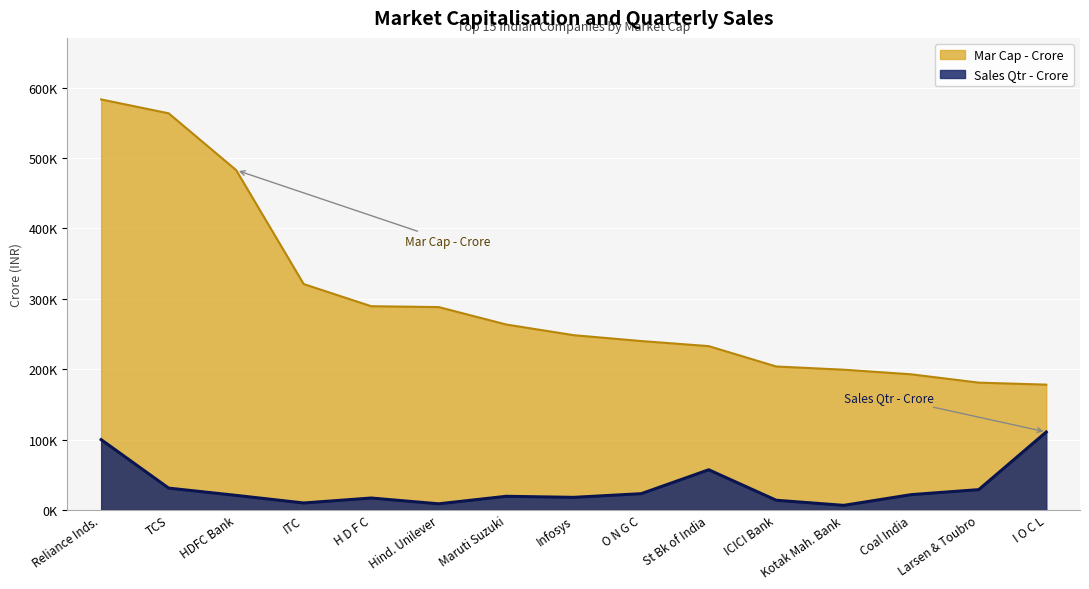

How many values in the Mar Cap - Crore series exceed 248320?

8